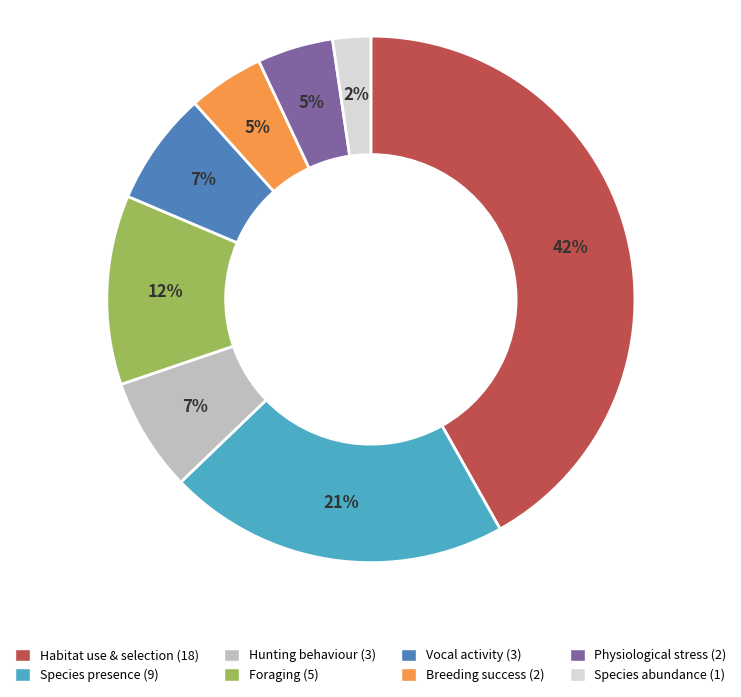

To the nearest percent, what portion does Breeding success represent?

5%